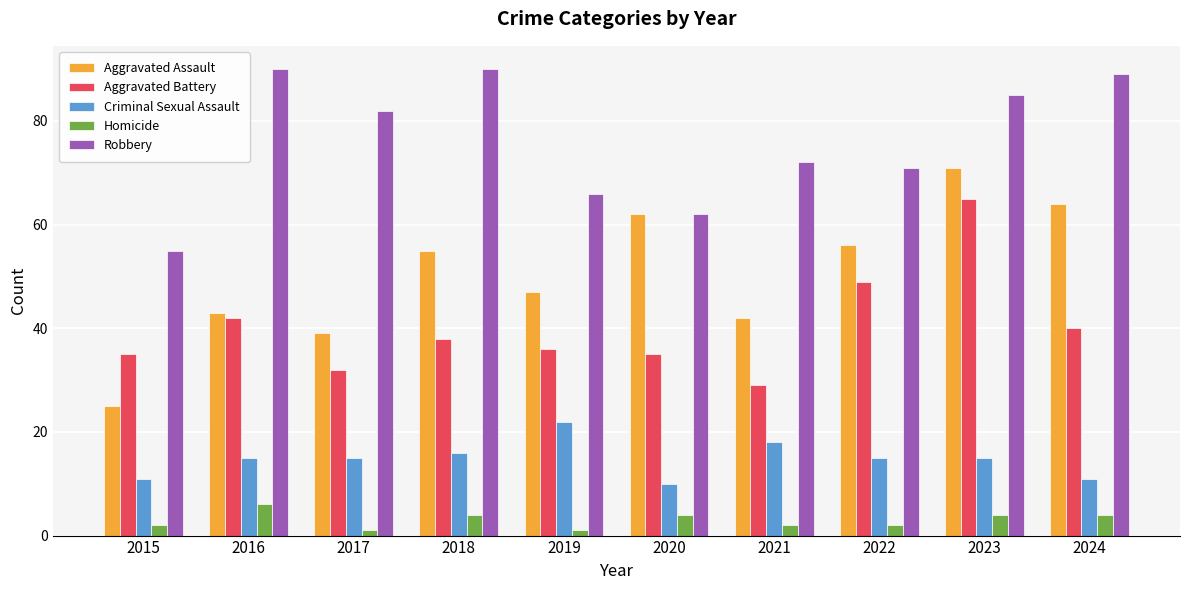

The value of Homicide at 2023 is 4. True or false?

True